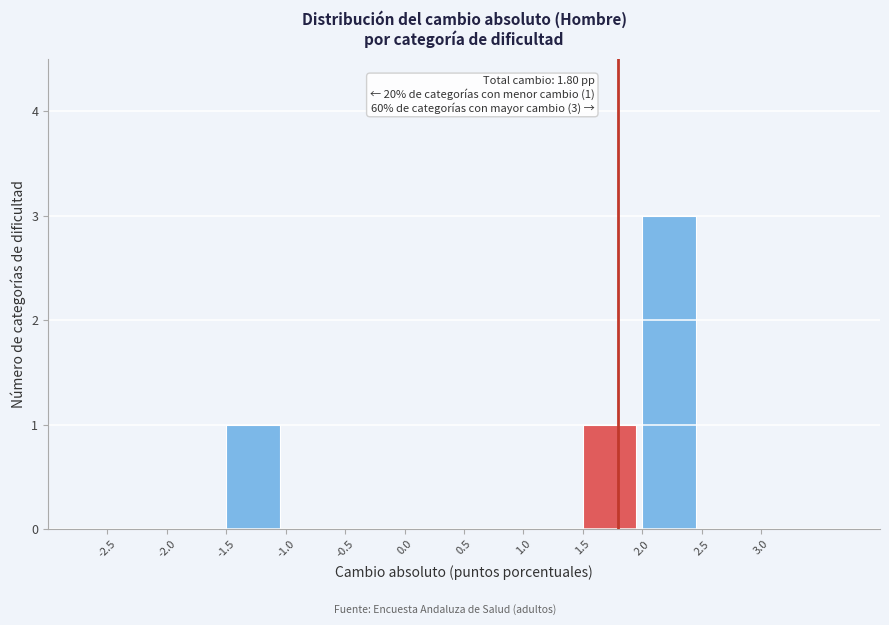

Over which range of the x-axis is the bar tallest?

2.0 to 2.5